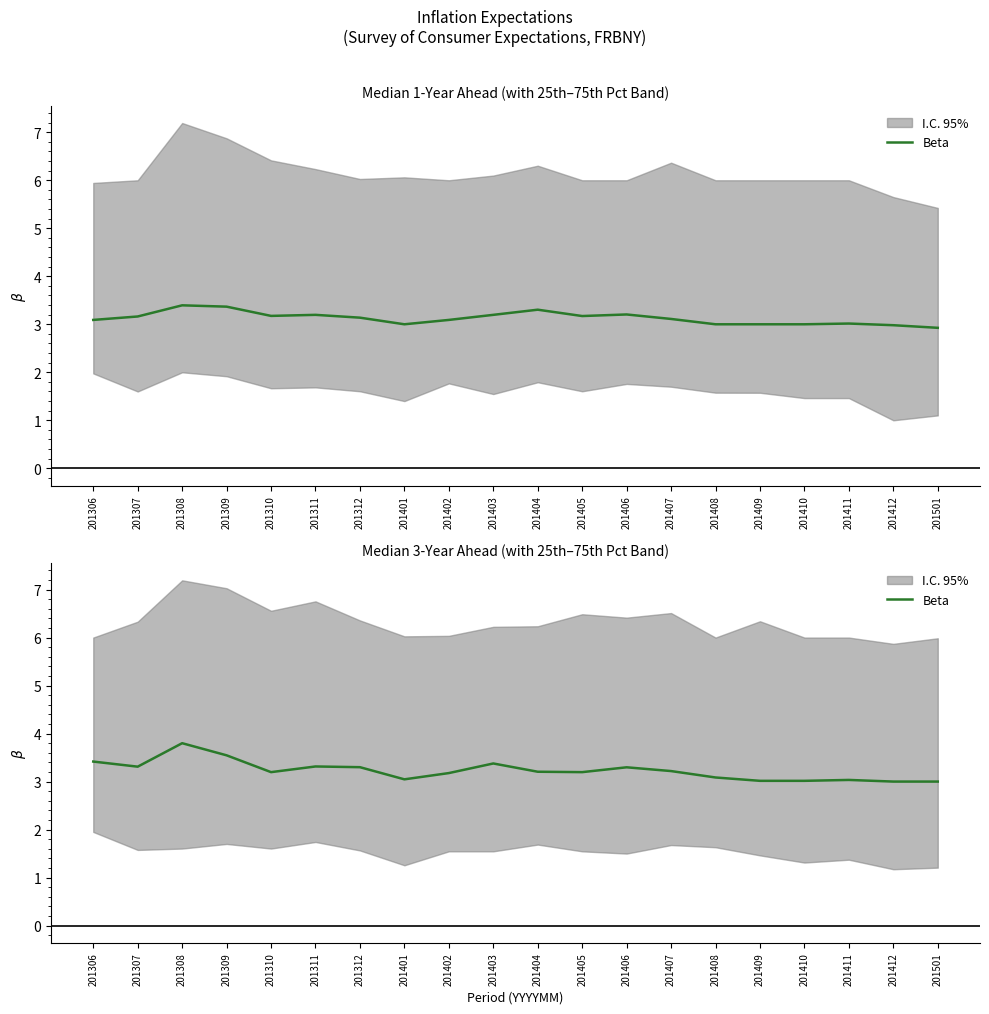

How many lines are shown in the chart?

1